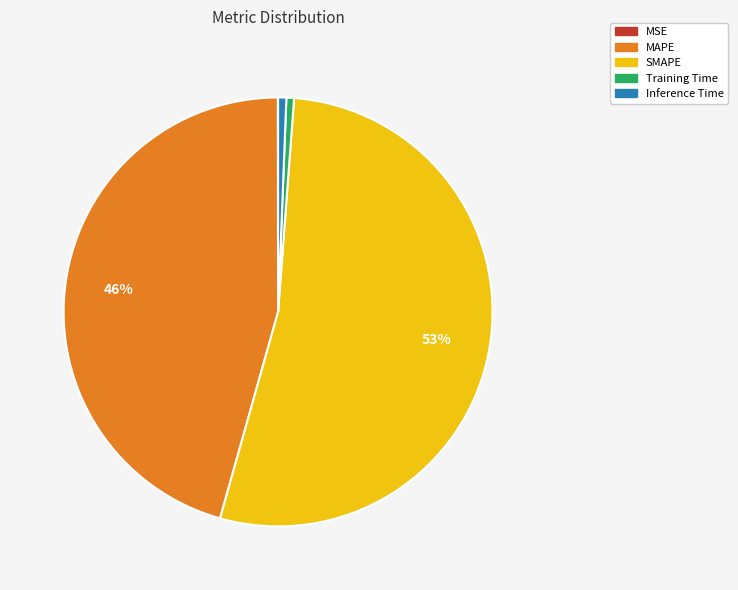

True or false: SMAPE accounts for 44% of the total.

False